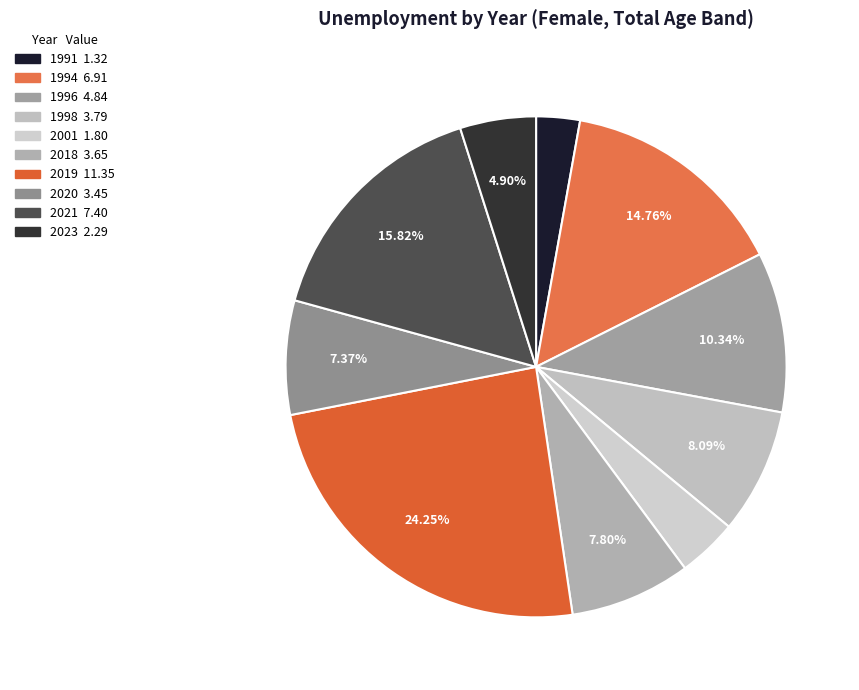

True or false: 1996 accounts for 10% of the total.

True